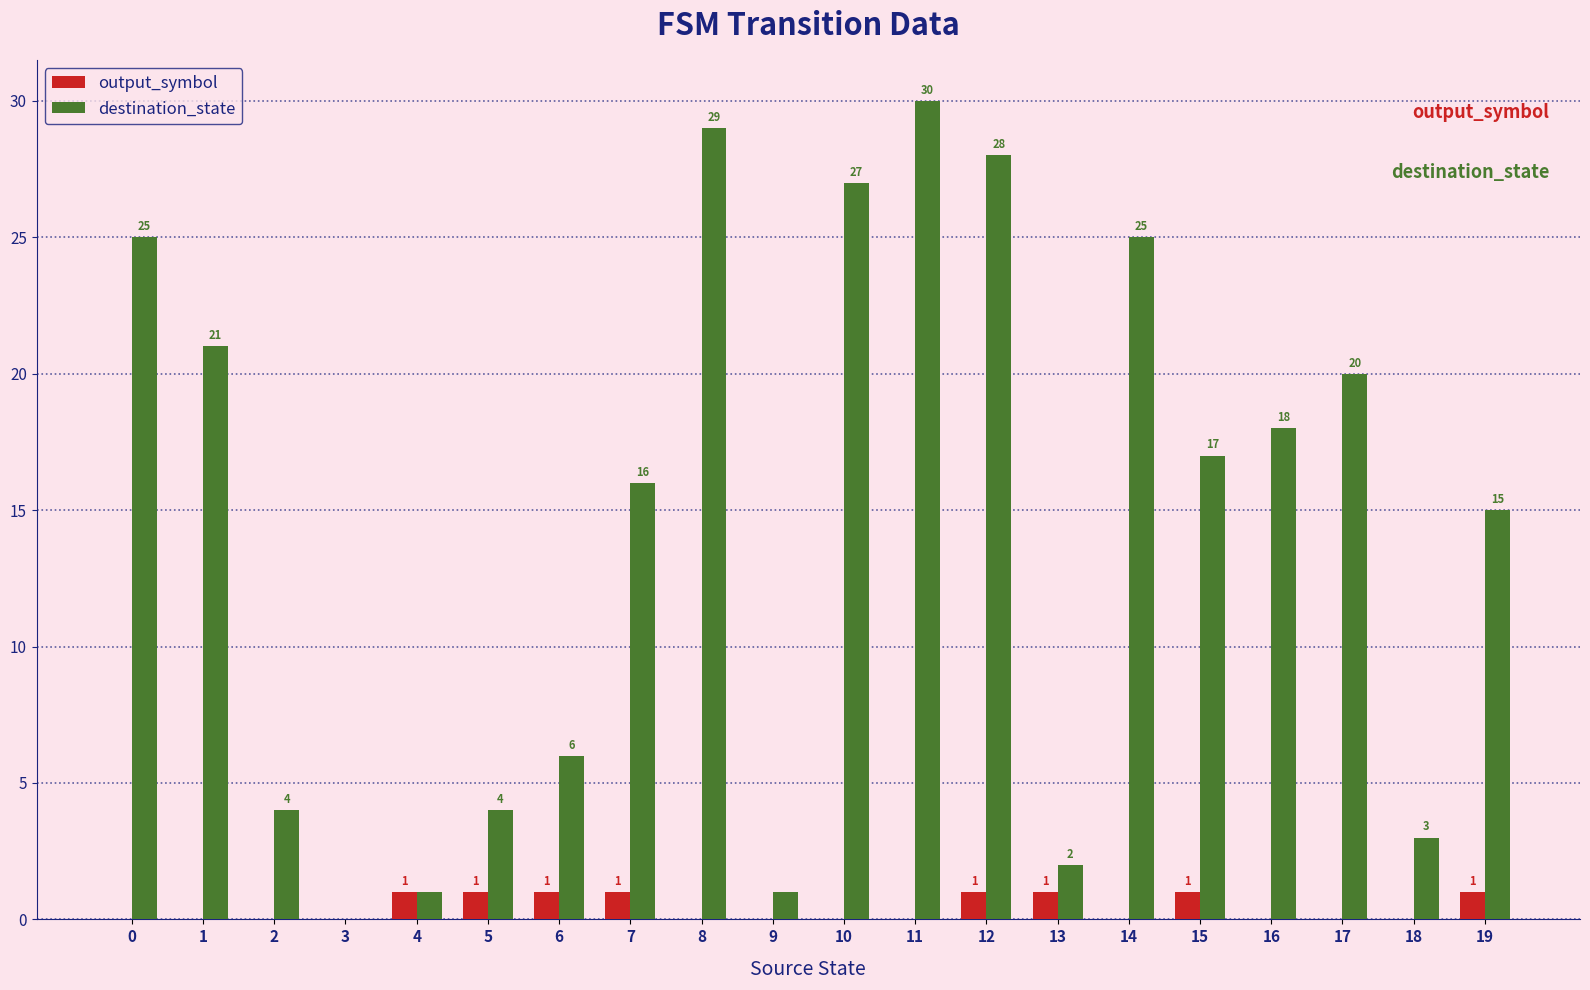

Is it true that destination_state equals 1 at 18?

False